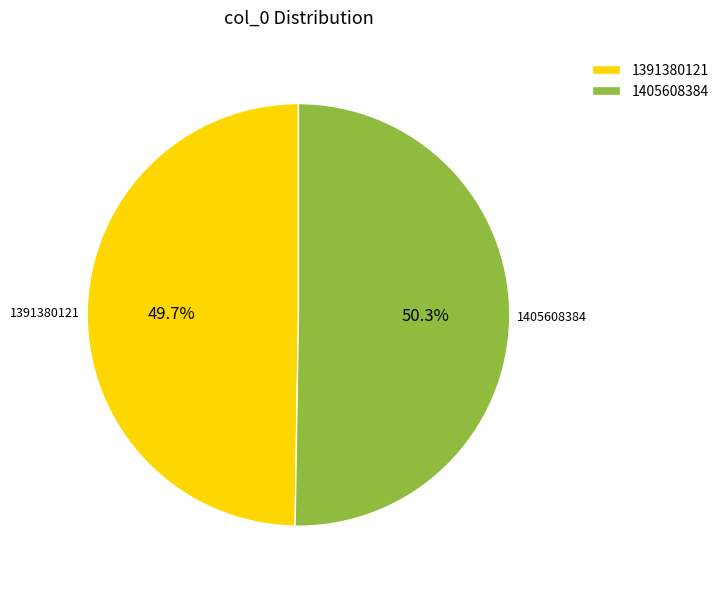

Which slice is the smallest?

1391380121